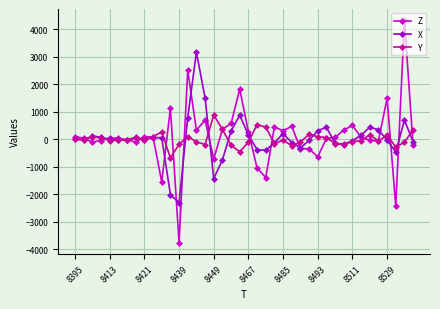

Rank the series by their maximum value, from highest to lowest.

Z, X, Y